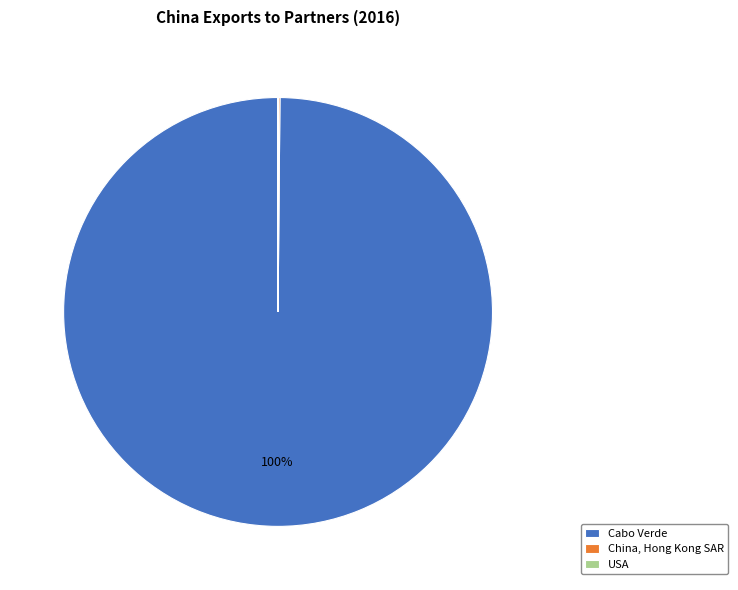

To the nearest percent, what is the difference between the largest and smallest slice percentages?

100%